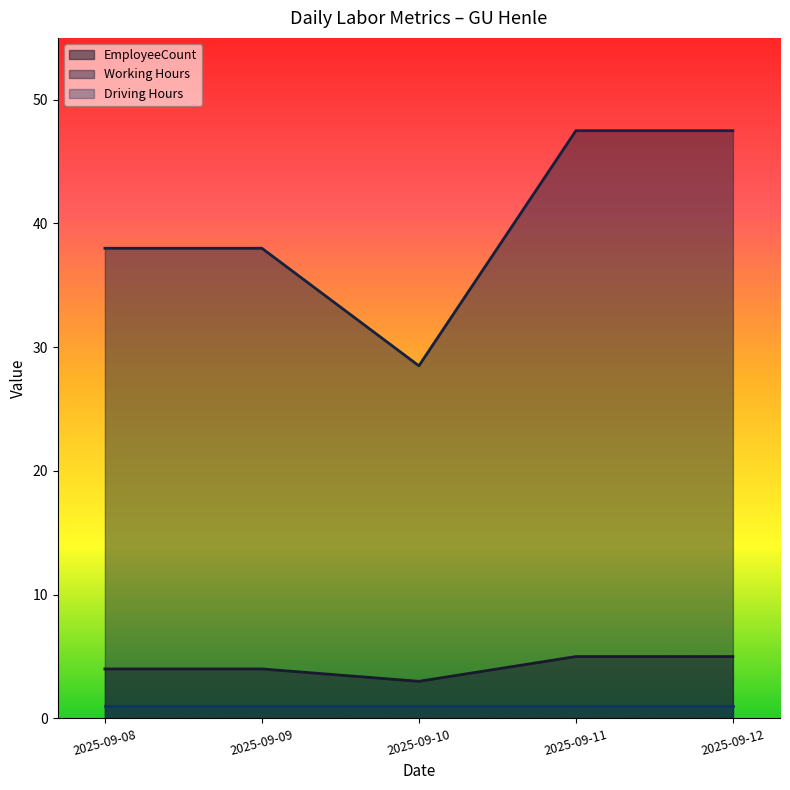

What is the maximum value for Working Hours?

47.5